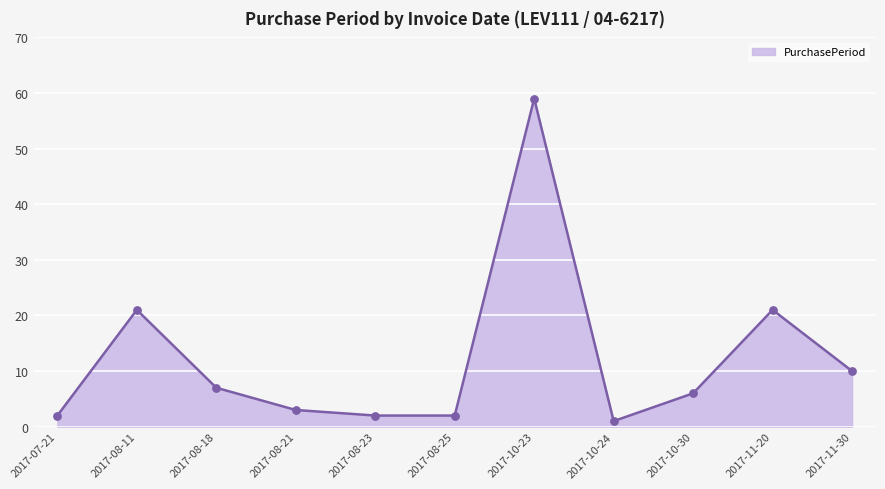

What is the change in value from 2017-08-21 to 2017-10-24?

-2